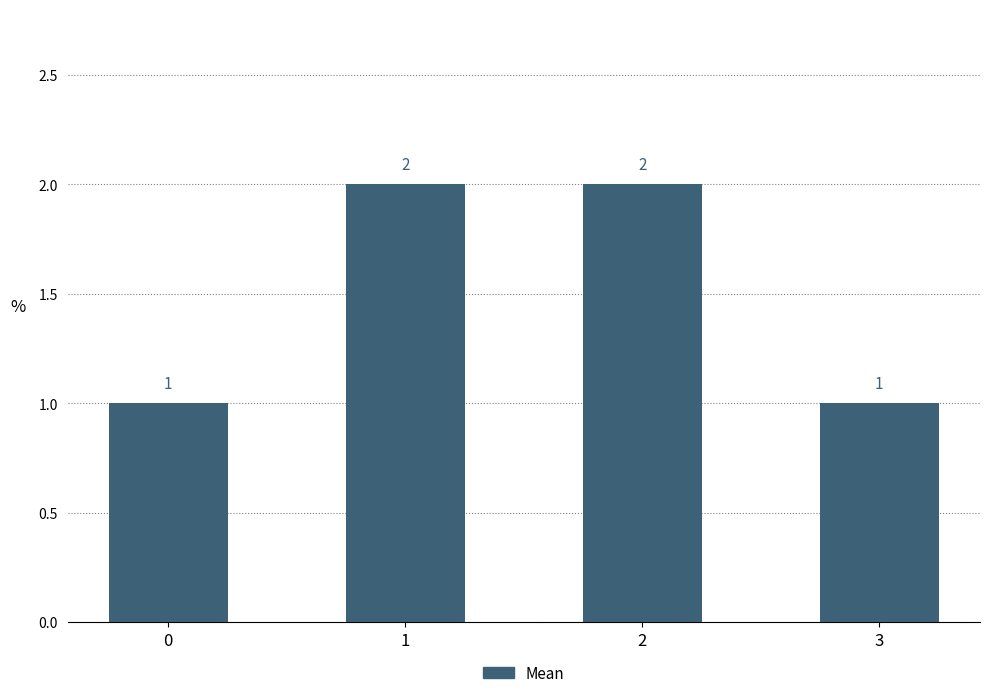

Count the number of data series in this chart.

1